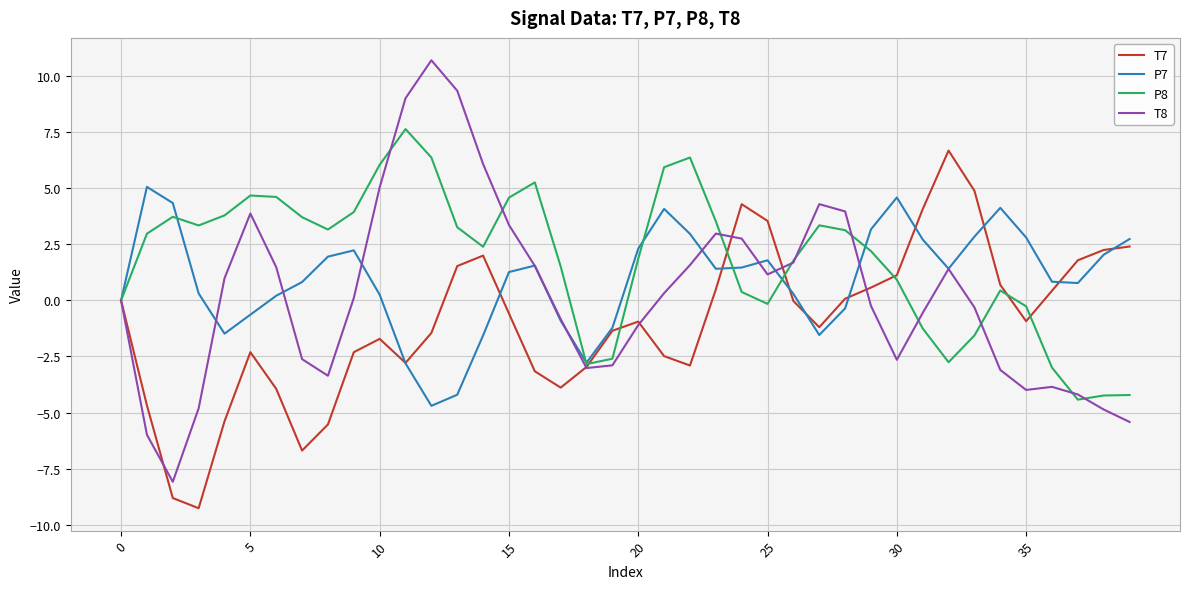

Rank the series by their average value, from lowest to highest.

T7, T8, P7, P8